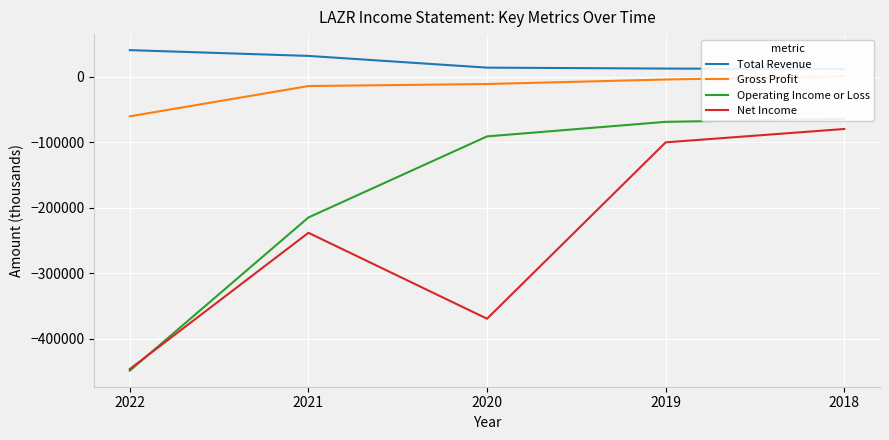

What is the value of the Operating Income or Loss point at the 1st from the left?

-448400